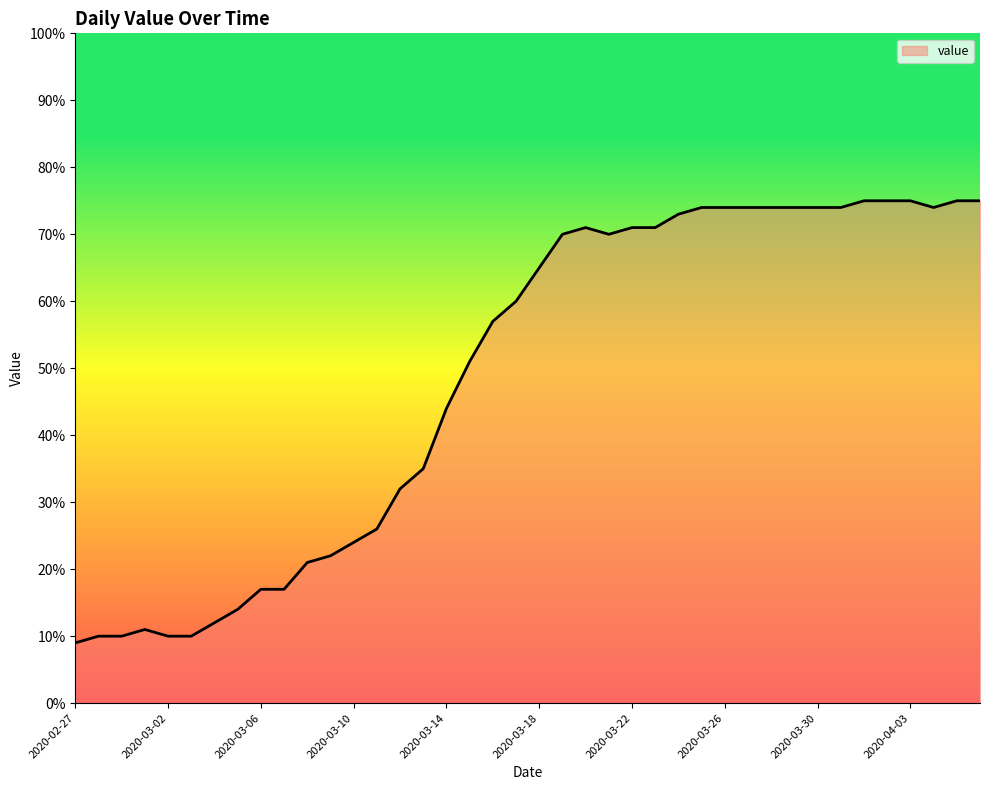

What is the difference between the maximum and minimum values?

66